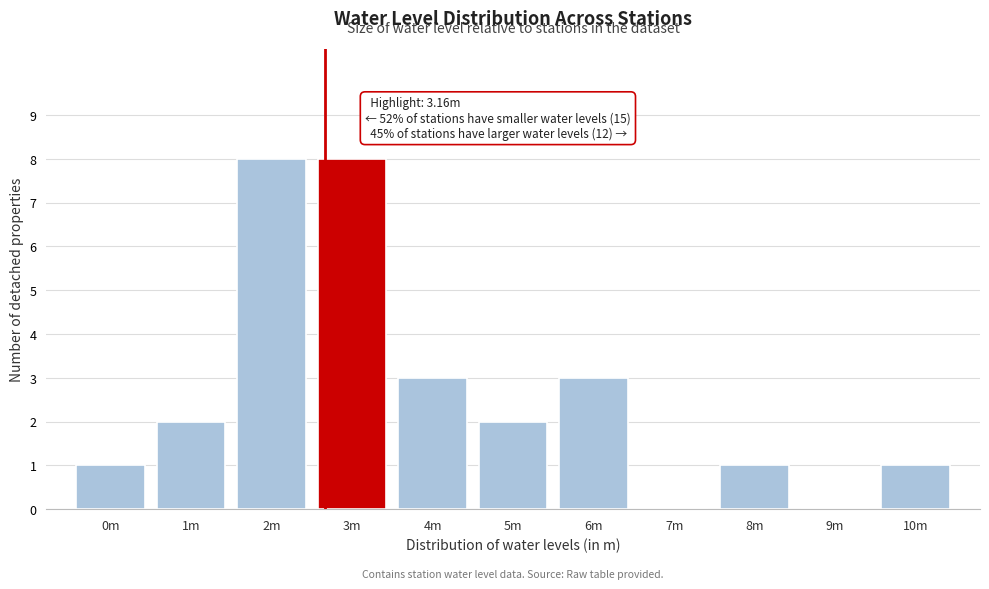

Reading left to right, transcribe all the data shown in this chart.

0m=1	1m=2	2m=8	3m=8	4m=3	5m=2	6m=3	7m=0	8m=1	9m=0	10m=1